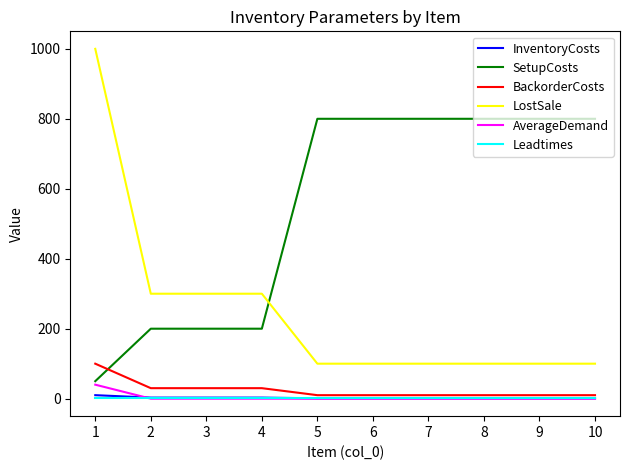

True or false: SetupCosts and AverageDemand cross at least once.

False